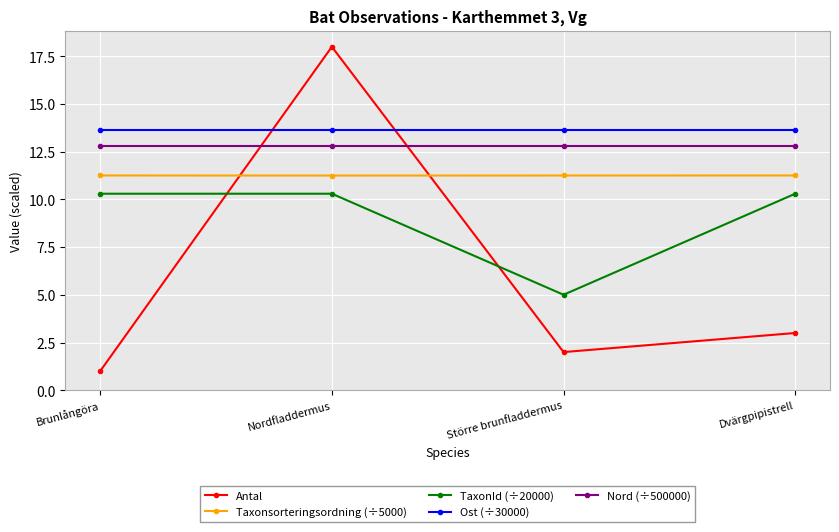

At which label does TaxonId (÷20000) first exceed 10?

Brunlångöra